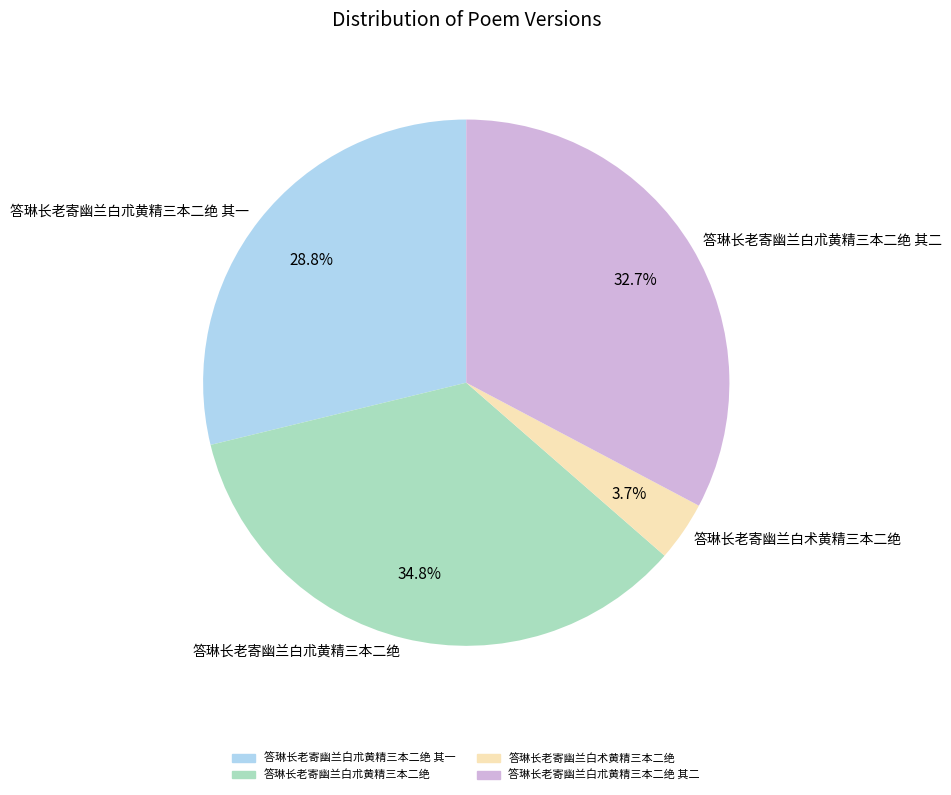

Is 答琳长老寄幽兰白术黄精三本二绝 the majority of the pie?

No